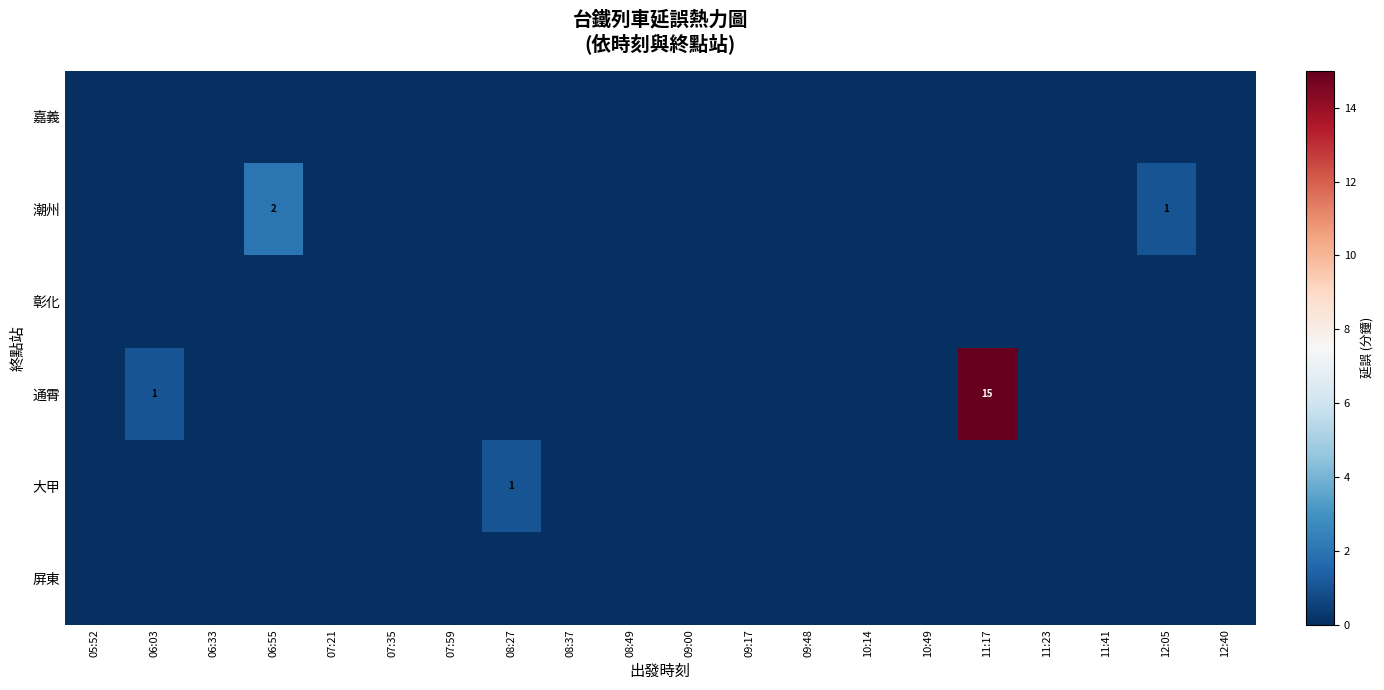

Is it true that 大甲 equals 2 at 08:27?

False